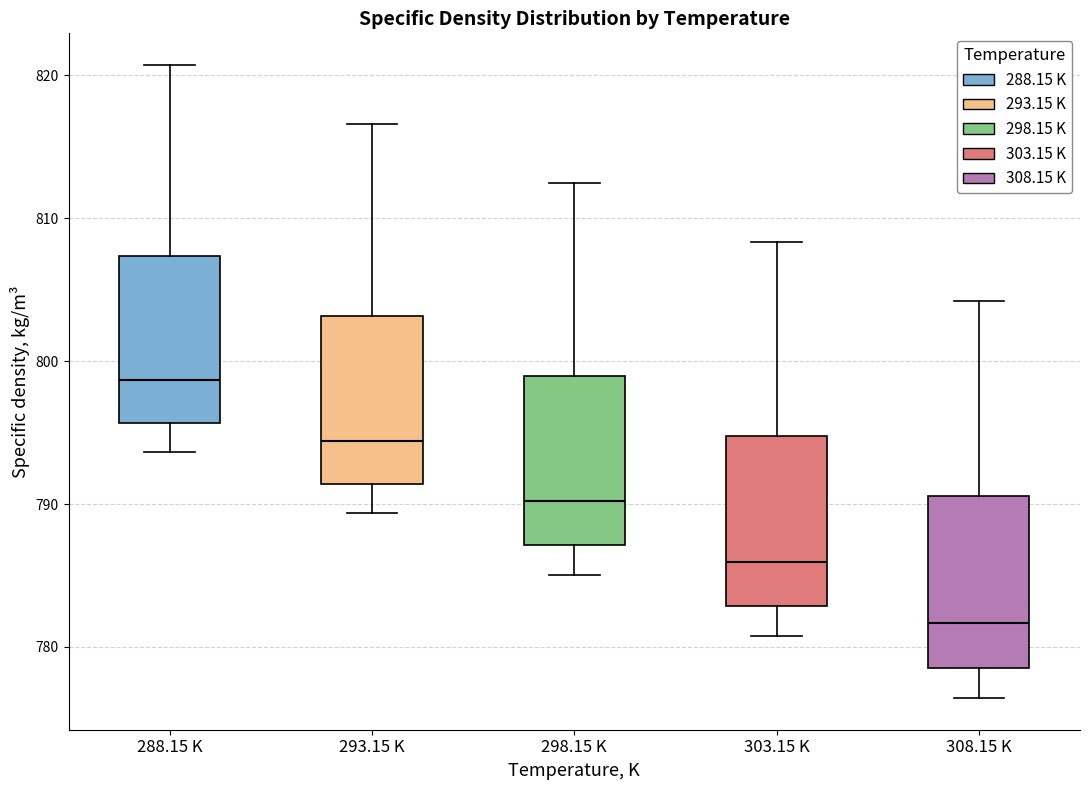

Reading left to right, read every box against the y-axis: the position of its median line, the range the box covers, and the ends of its whiskers. The values are not printed on the chart, so give them approximately, as read against the axis.

288.15 K: median 799, box 796 to 807, whiskers 794 to 821
293.15 K: median 794, box 791 to 803, whiskers 789 to 817
298.15 K: median 790, box 787 to 799, whiskers 785 to 812
303.15 K: median 786, box 783 to 795, whiskers 781 to 808
308.15 K: median 782, box 779 to 791, whiskers 776 to 804